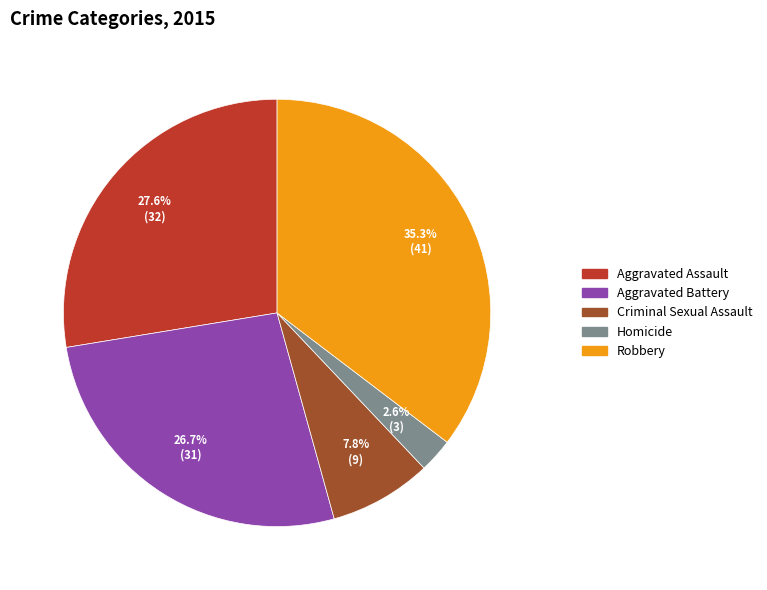

Rank the categories by value from lowest to highest.

Homicide, Criminal Sexual Assault, Aggravated Battery, Aggravated Assault, Robbery